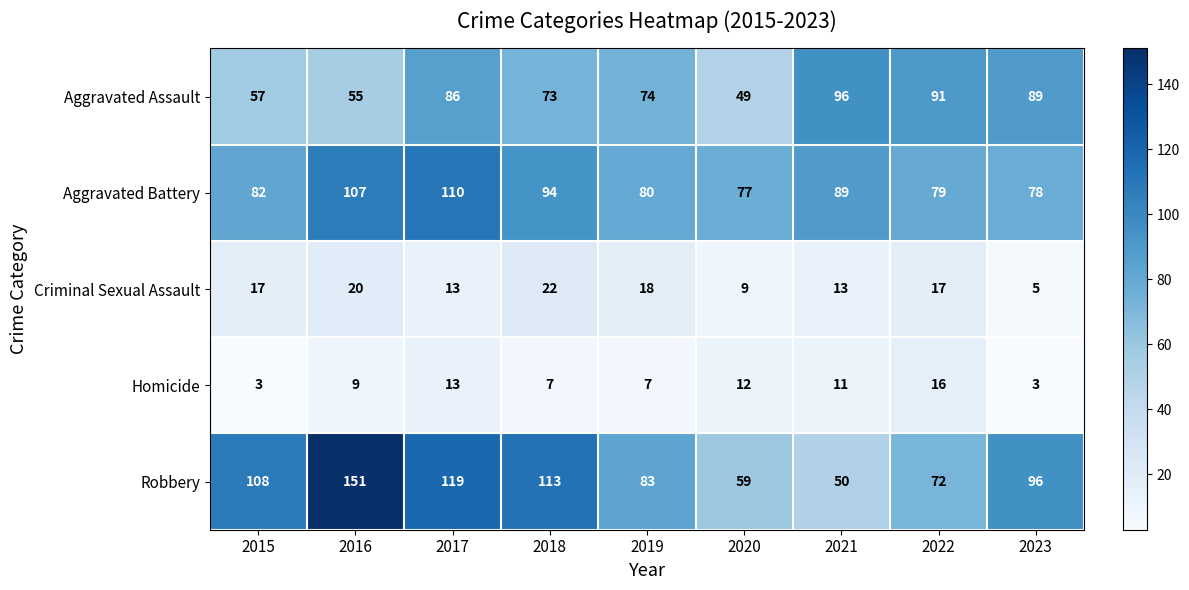

What is the difference between the maximum and minimum values in the Aggravated Battery series?

33